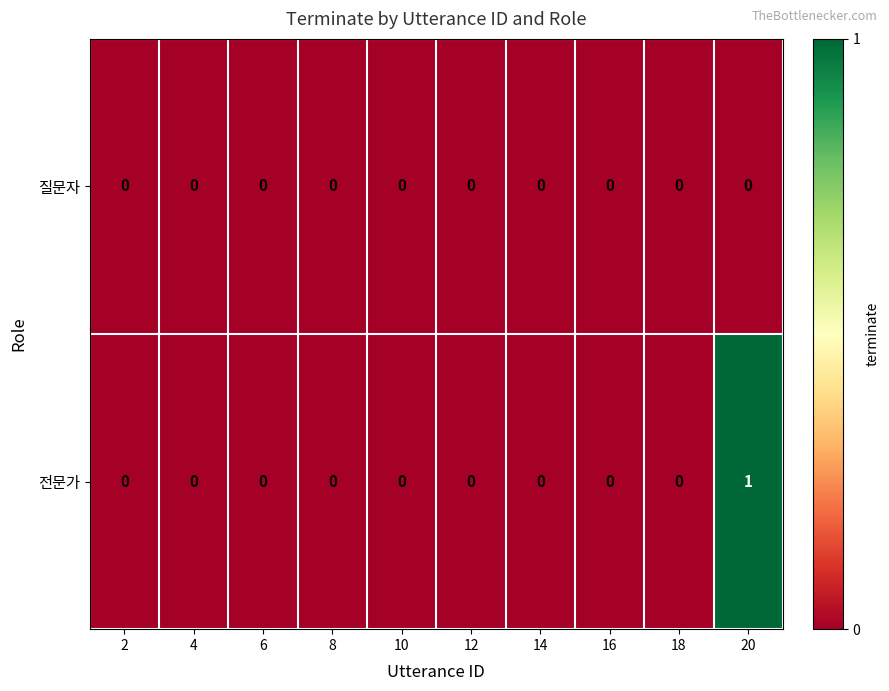

List the series in order of their overall mean, lowest first.

질문자, 전문가